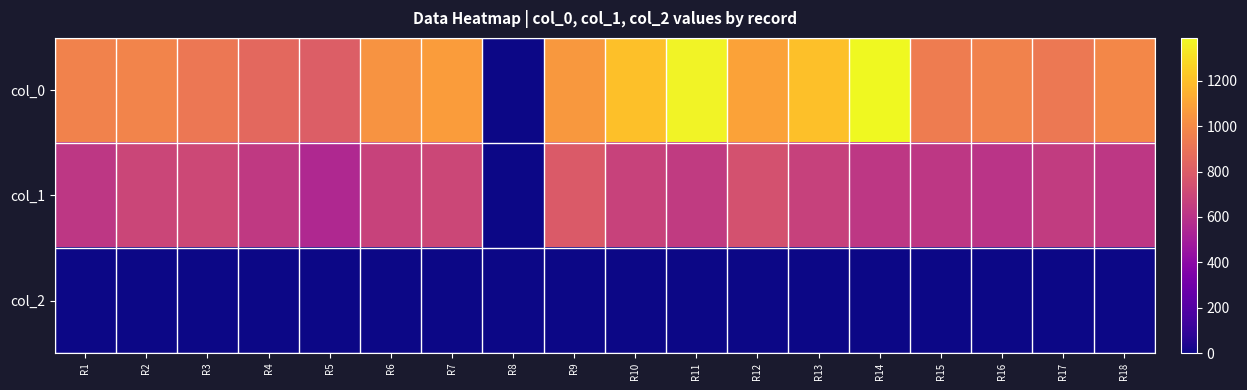

Rank the series by their average value, from highest to lowest.

col_0, col_1, col_2